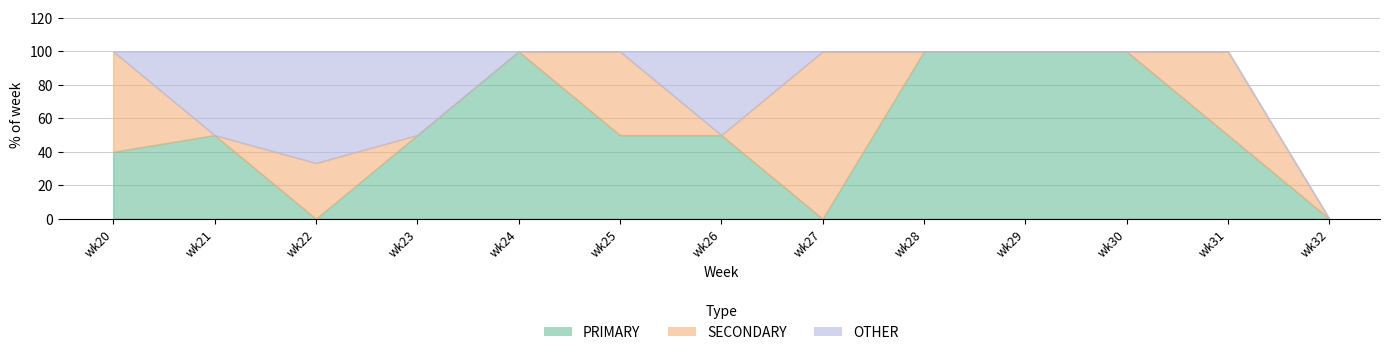

What is the difference between the maximum and second lowest values in the PRIMARY series?

100.0